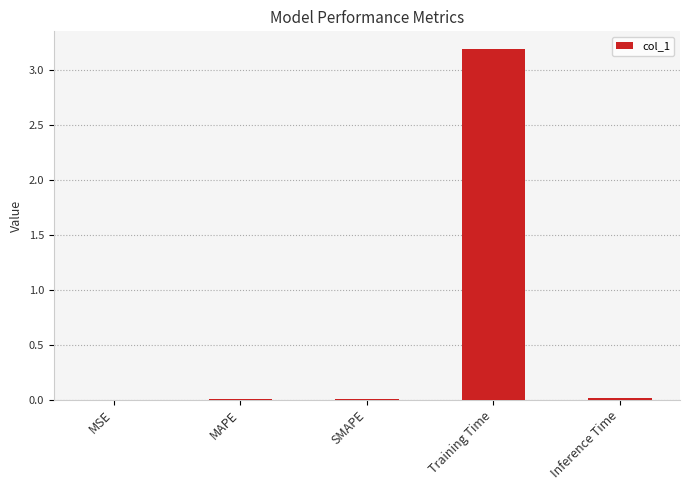

What value does the data have at Training Time?

3.2